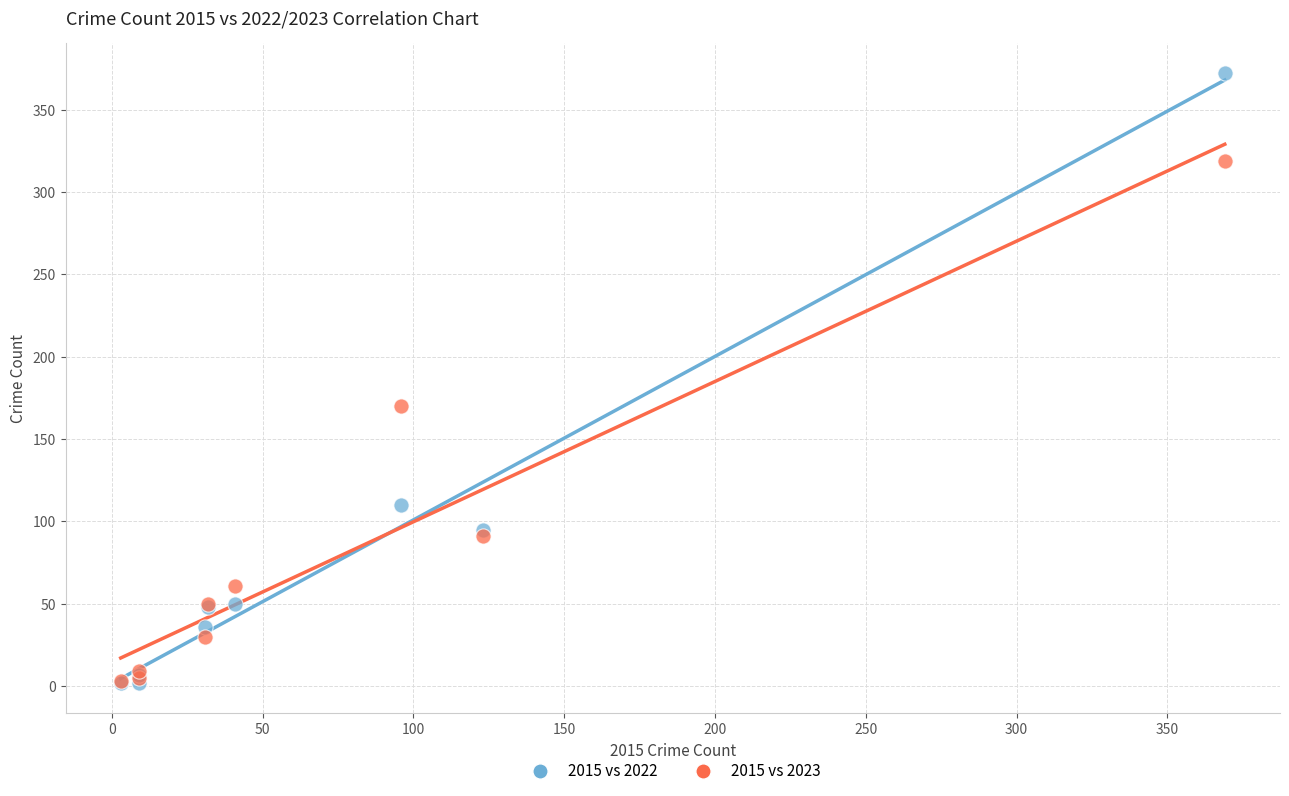

Which series contains the highest Y value?

2015 vs 2022